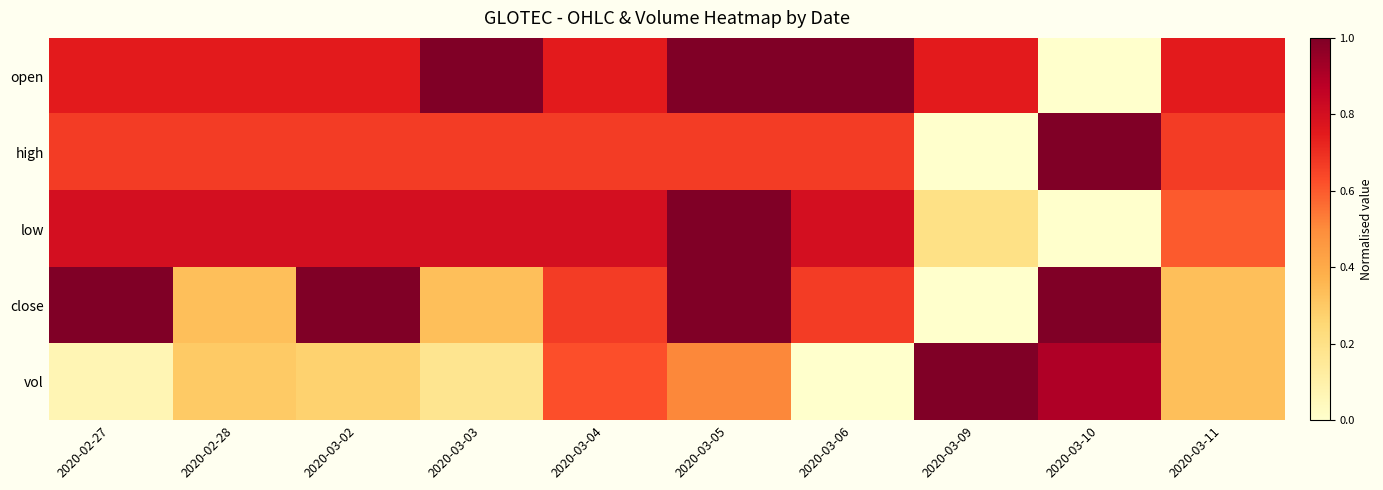

Reading left to right, extract all data points from this chart.

open: 2020-02-27=0.7	2020-02-28=0.7	2020-03-02=0.7	2020-03-03=1.0	2020-03-04=0.7	2020-03-05=1.0	2020-03-06=1.0	2020-03-09=0.7	2020-03-10=0.0	2020-03-11=0.7
high: 2020-02-27=0.7	2020-02-28=0.7	2020-03-02=0.7	2020-03-03=0.7	2020-03-04=0.7	2020-03-05=0.7	2020-03-06=0.7	2020-03-09=0.0	2020-03-10=1.0	2020-03-11=0.7
low: 2020-02-27=0.8	2020-02-28=0.8	2020-03-02=0.8	2020-03-03=0.8	2020-03-04=0.8	2020-03-05=1.0	2020-03-06=0.8	2020-03-09=0.2	2020-03-10=0.0	2020-03-11=0.6
close: 2020-02-27=1.0	2020-02-28=0.3	2020-03-02=1.0	2020-03-03=0.3	2020-03-04=0.7	2020-03-05=1.0	2020-03-06=0.7	2020-03-09=0.0	2020-03-10=1.0	2020-03-11=0.3
vol: 2020-02-27=0.1	2020-02-28=0.3	2020-03-02=0.3	2020-03-03=0.2	2020-03-04=0.6	2020-03-05=0.5	2020-03-06=0.0	2020-03-09=1.0	2020-03-10=0.9	2020-03-11=0.3